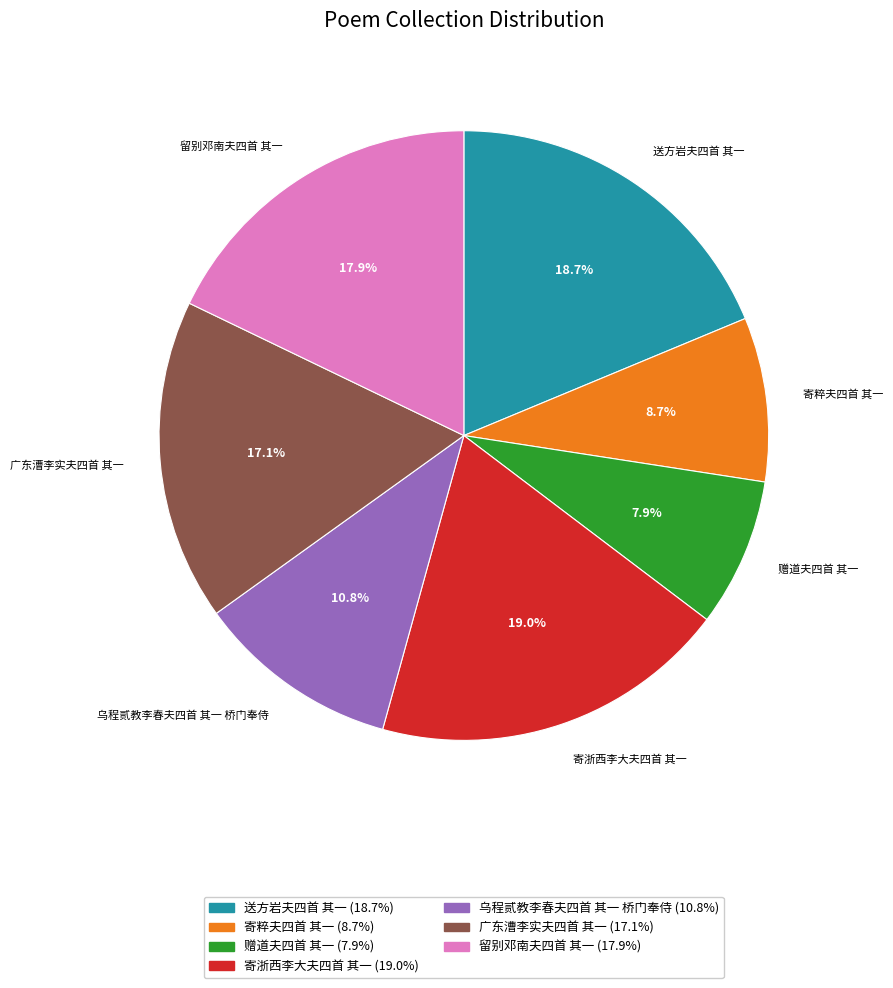

How many slices are in this pie chart?

7